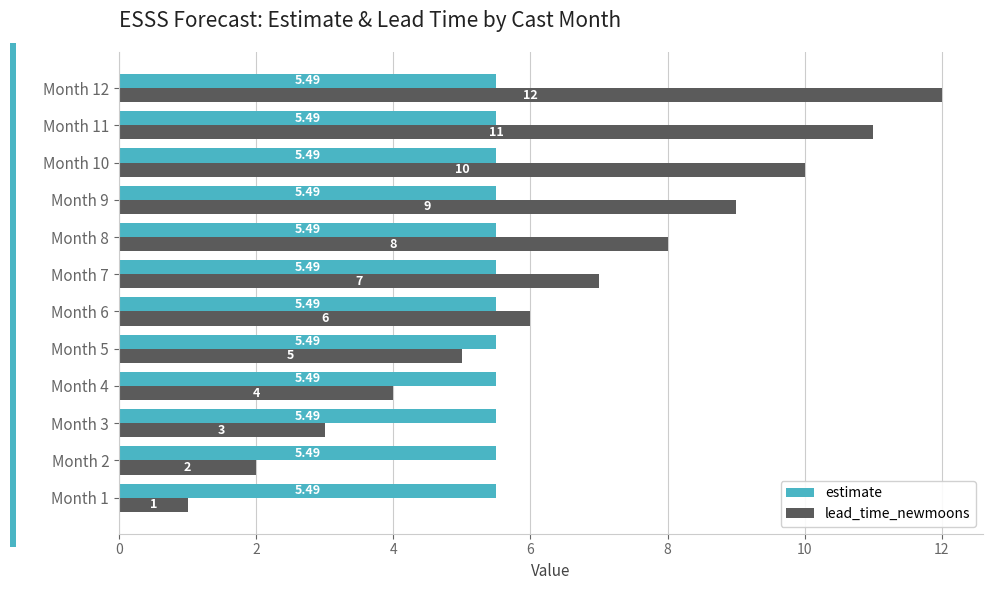

How many categories are shown in the chart?

12